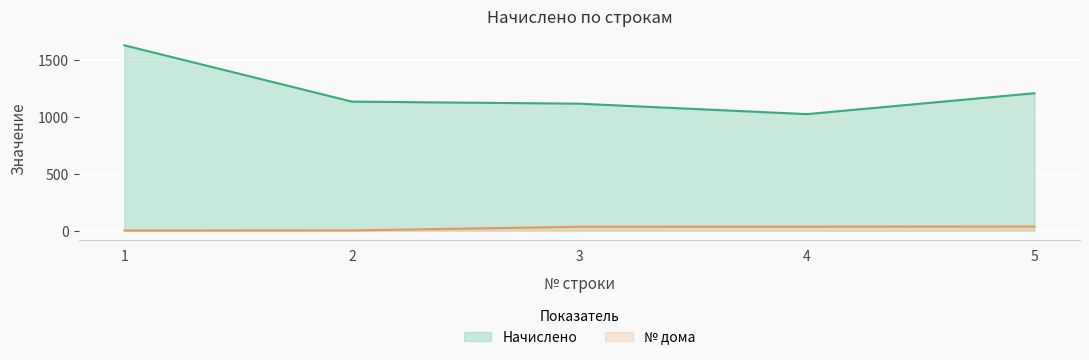

Rank the categories by Начислено value from highest to lowest.

1, 5, 2, 3, 4